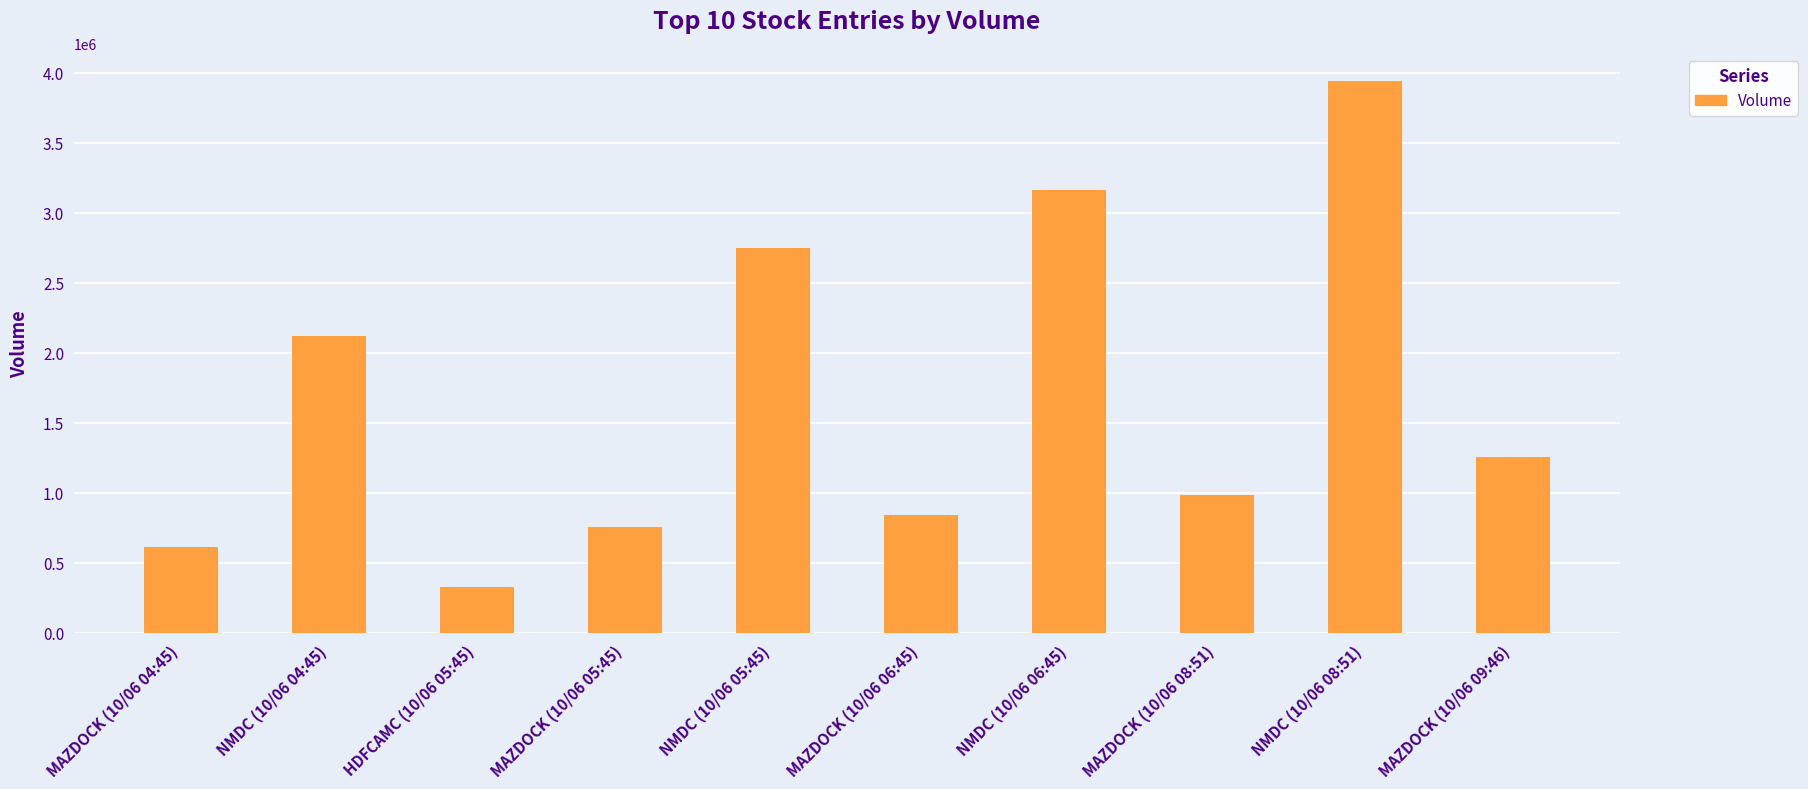

Is it true that the value at NMDC (10/06 04:45) is 2119786?

True